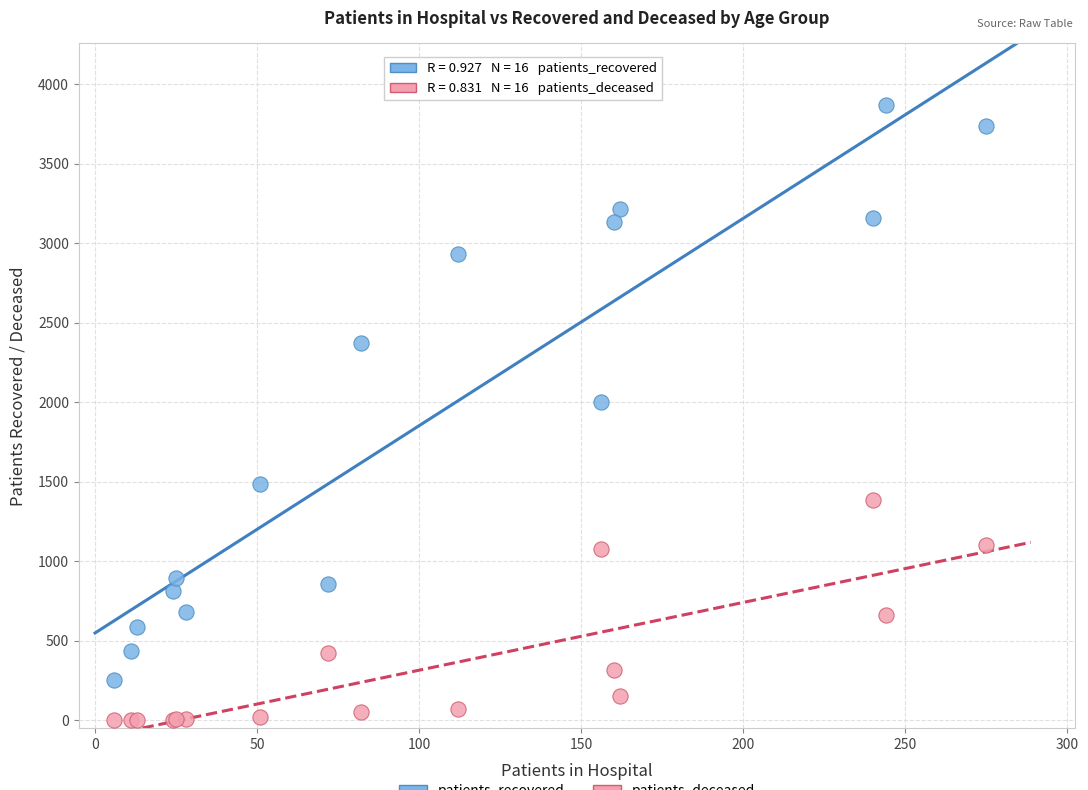

Across all series, what Y value is closest to 1935?

2001